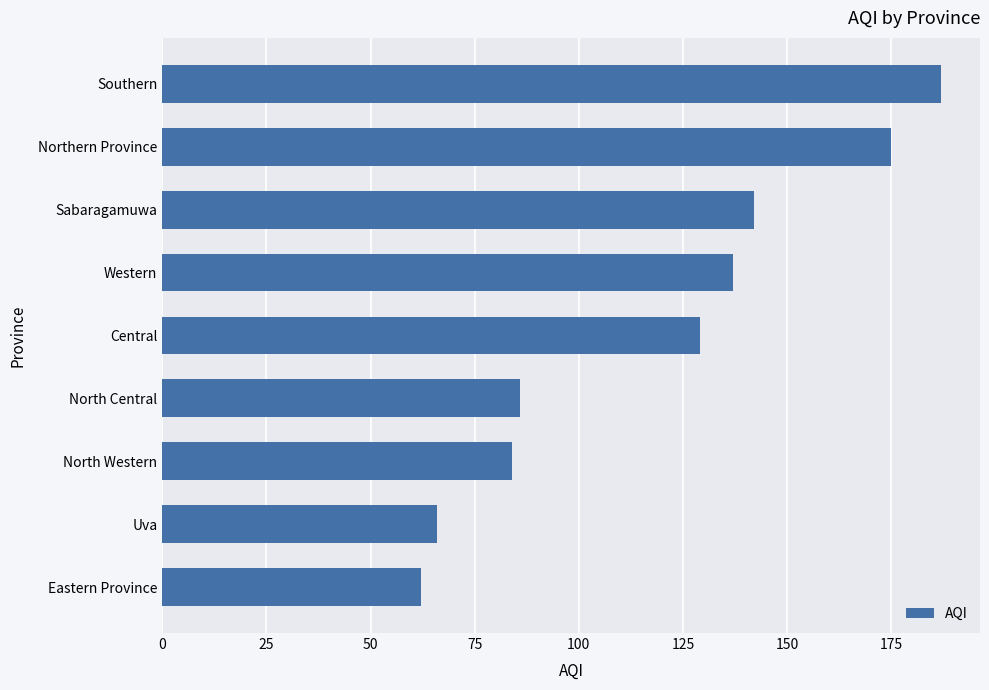

Where is the data nearest to the value 124?

Central